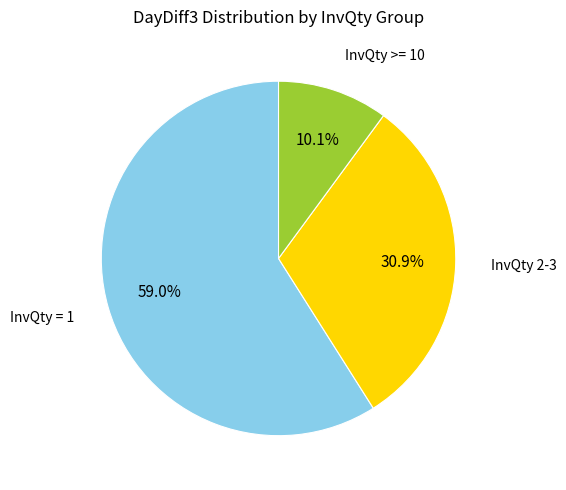

Is there any slice that represents more than half of the pie?

Yes